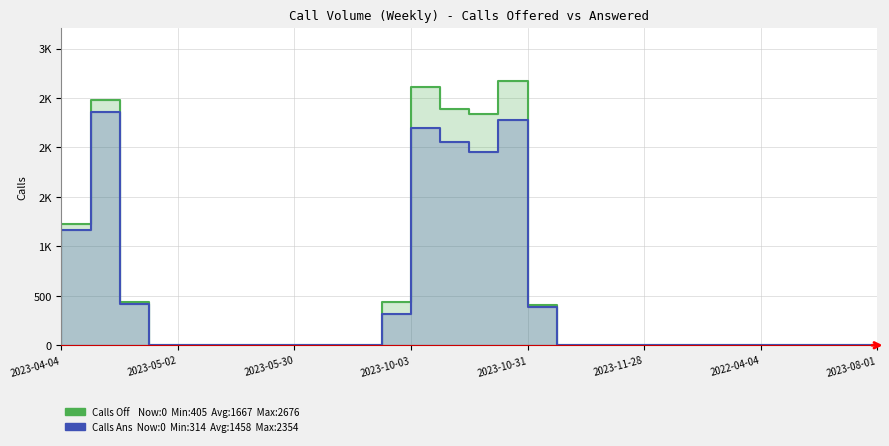

What is the label of the 25th point from the left?

2022-04-04